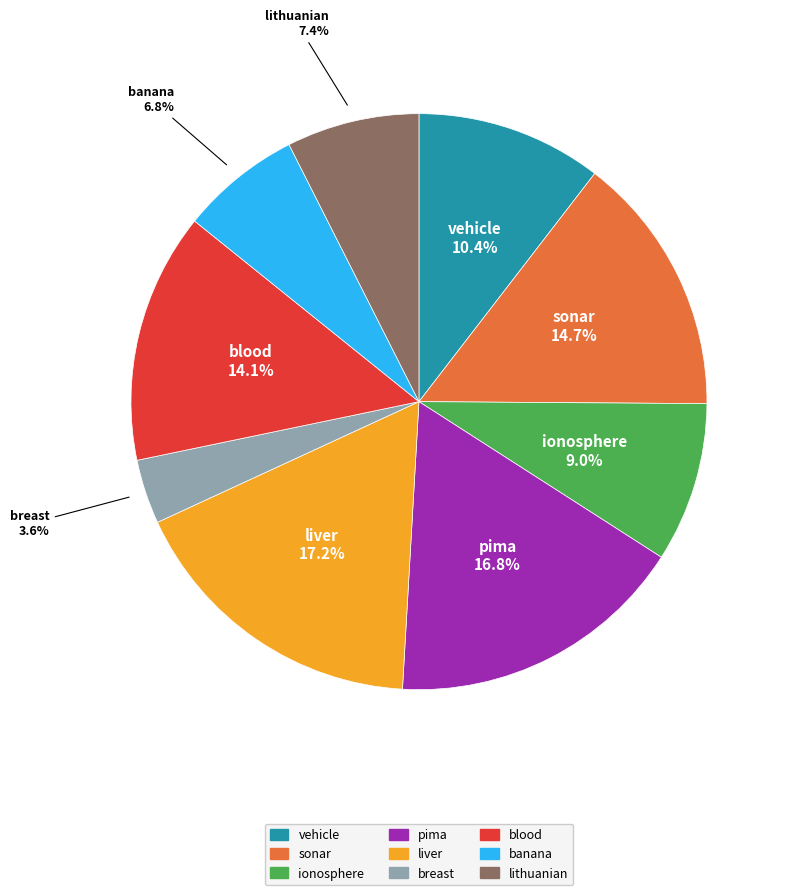

True or false: breast accounts for 13% of the total.

False